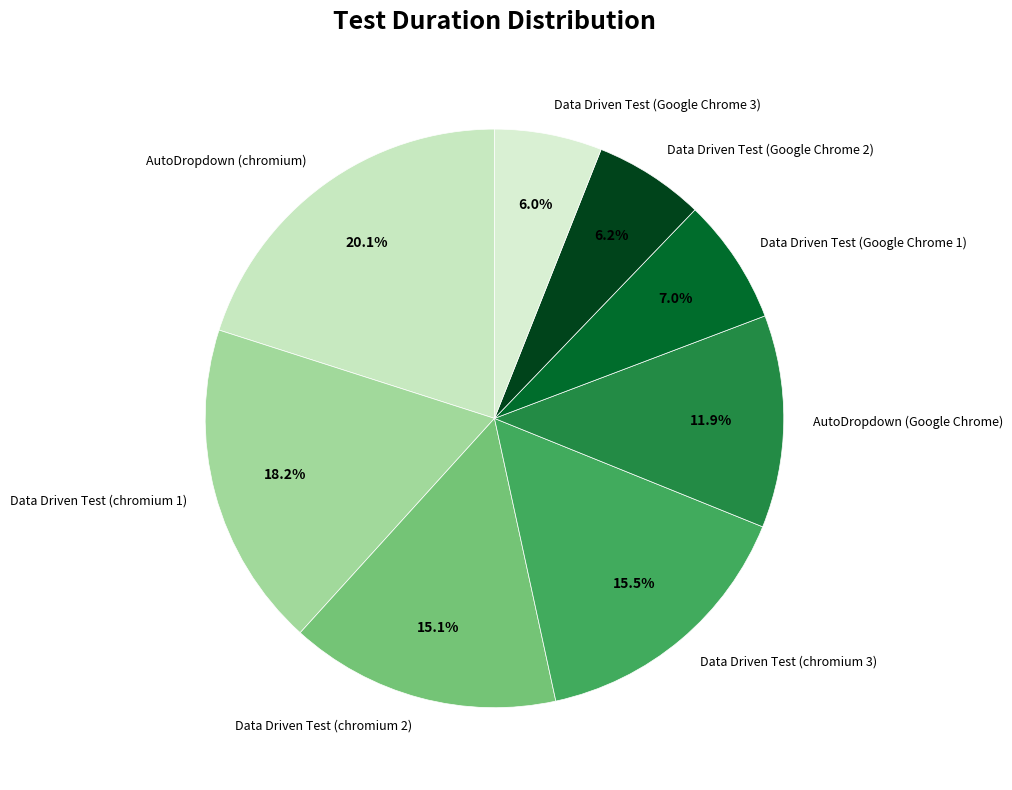

What percentage is the Data Driven Test (Google Chrome 3) slice, to the nearest percent?

6%